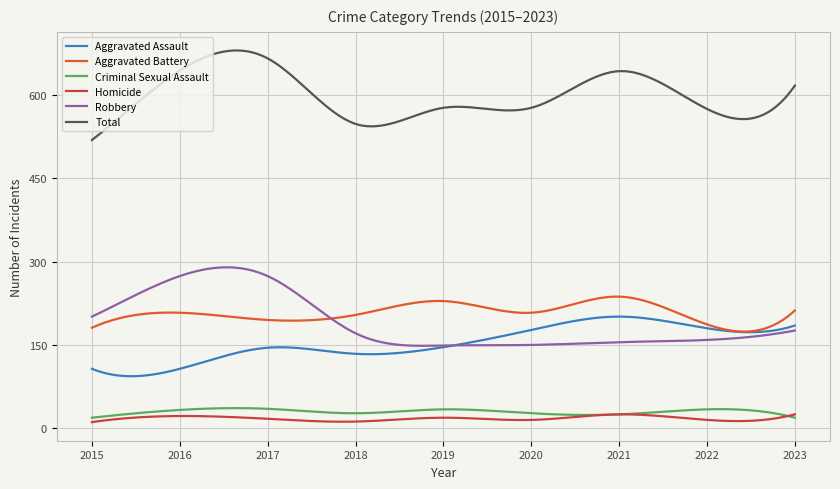

What is the greatest value displayed?

680.3